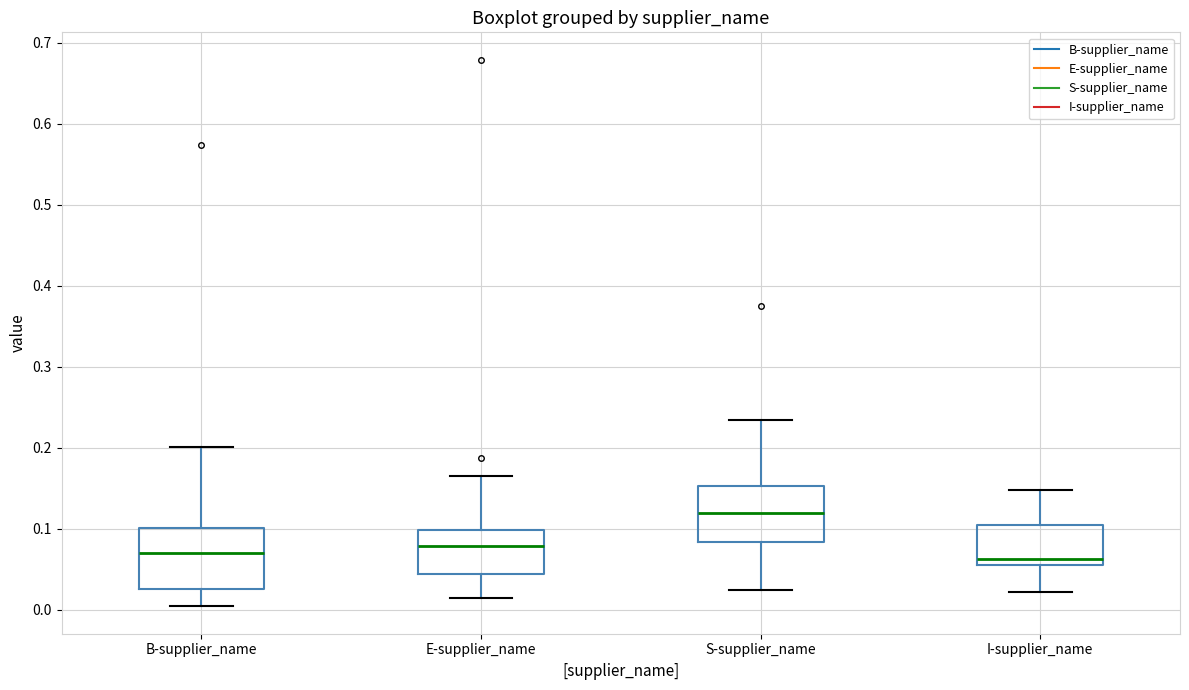

Which box's median line is the highest?

S-supplier_name